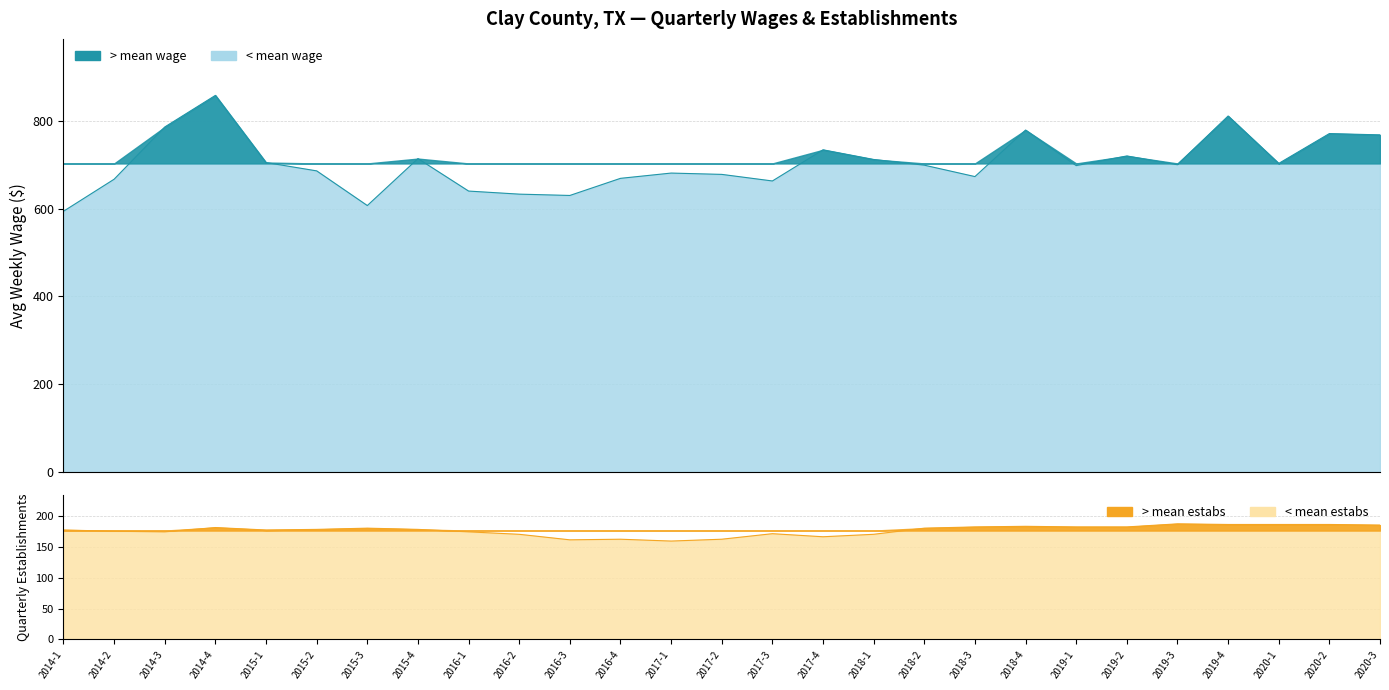

Which category has the lowest value in the Avg Weekly Wage line series?

2014-1